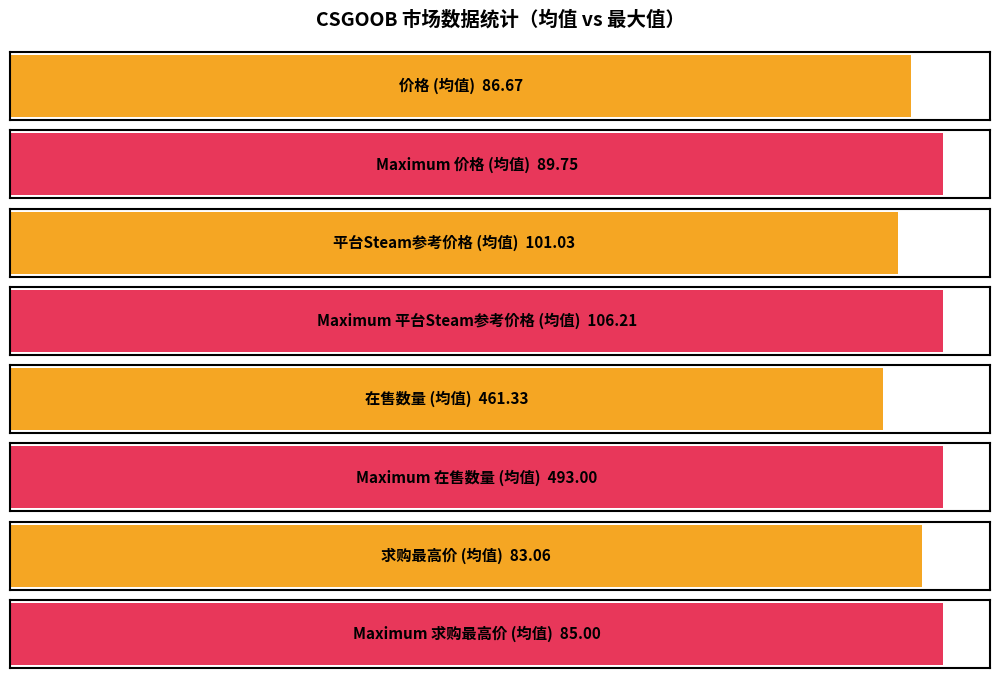

Is it true that 求购最高价 equals 85.0 at 09-21 07:48?

True